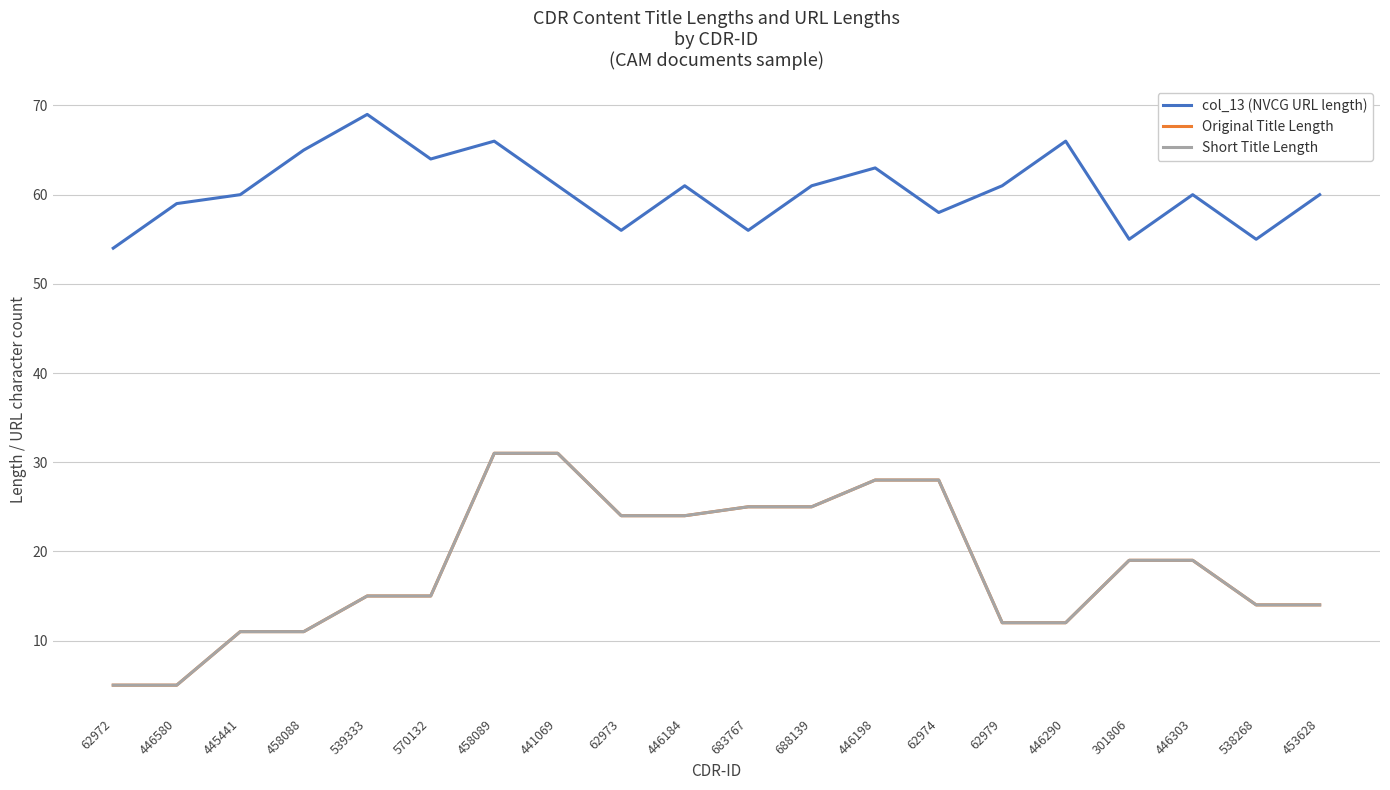

Is this an area chart (filled region under the line)?

No